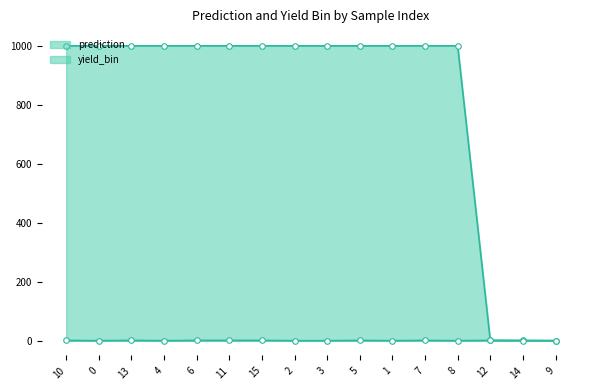

What position from the left is 9?

16